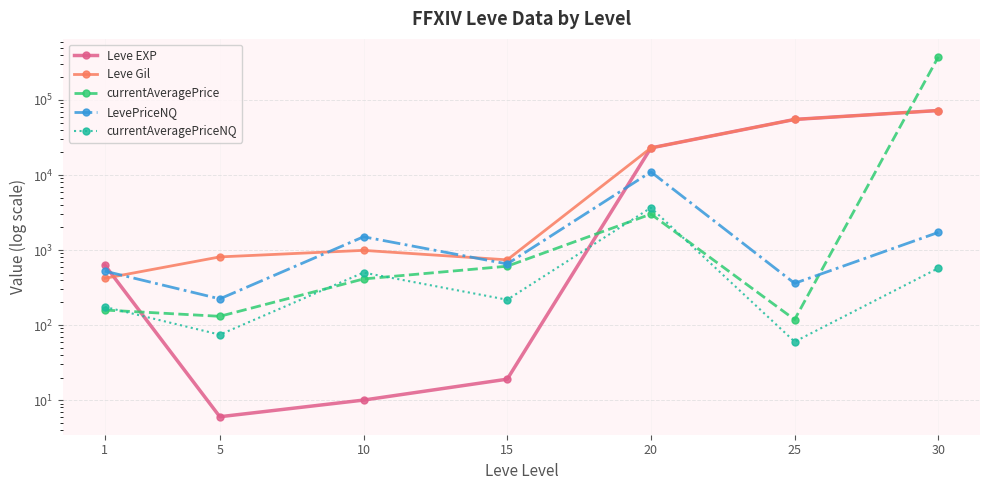

At how many categories does at least one series exceed 104569?

1